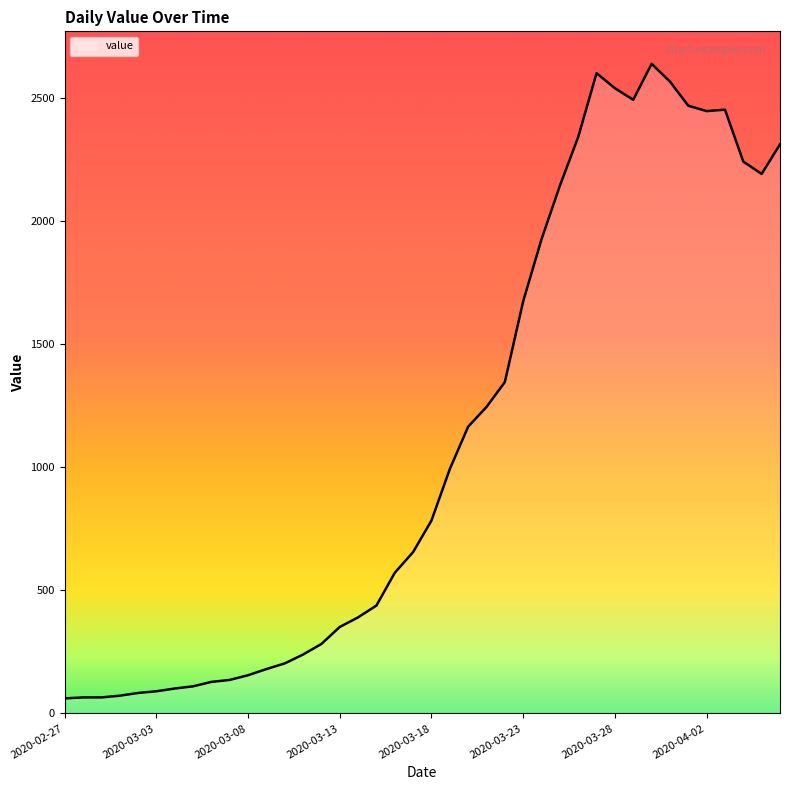

What is the smallest value displayed?

61